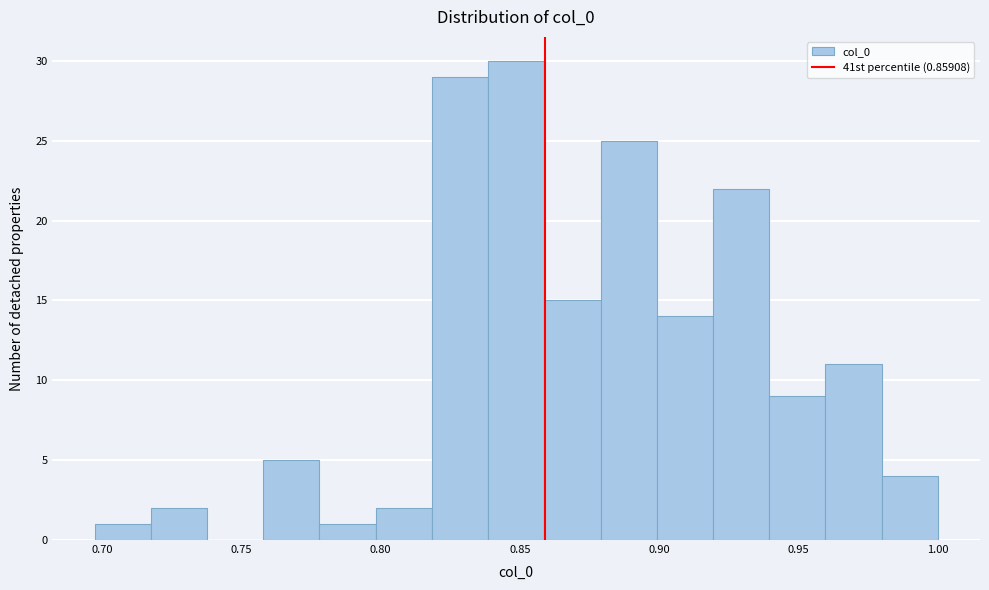

Reading left to right, transcribe this chart: for each bar, give the range it covers on the x-axis and its height. Neither the bar edges nor the heights are printed on the chart, so give them approximately, as read against the axes.

0.695 to 0.720: 1
0.720 to 0.740: 2
0.740 to 0.760: 0
0.760 to 0.780: 5
0.780 to 0.800: 1
0.800 to 0.820: 2
0.820 to 0.840: 29
0.840 to 0.860: 30
0.860 to 0.880: 15
0.880 to 0.900: 25
0.900 to 0.920: 14
0.920 to 0.940: 22
0.940 to 0.960: 9
0.960 to 0.980: 11
0.980 to 1.000: 4